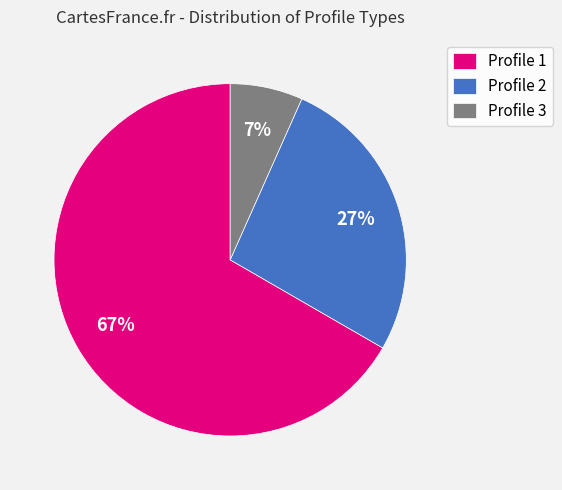

Is it true that Profile 1 is 72% of the pie?

False